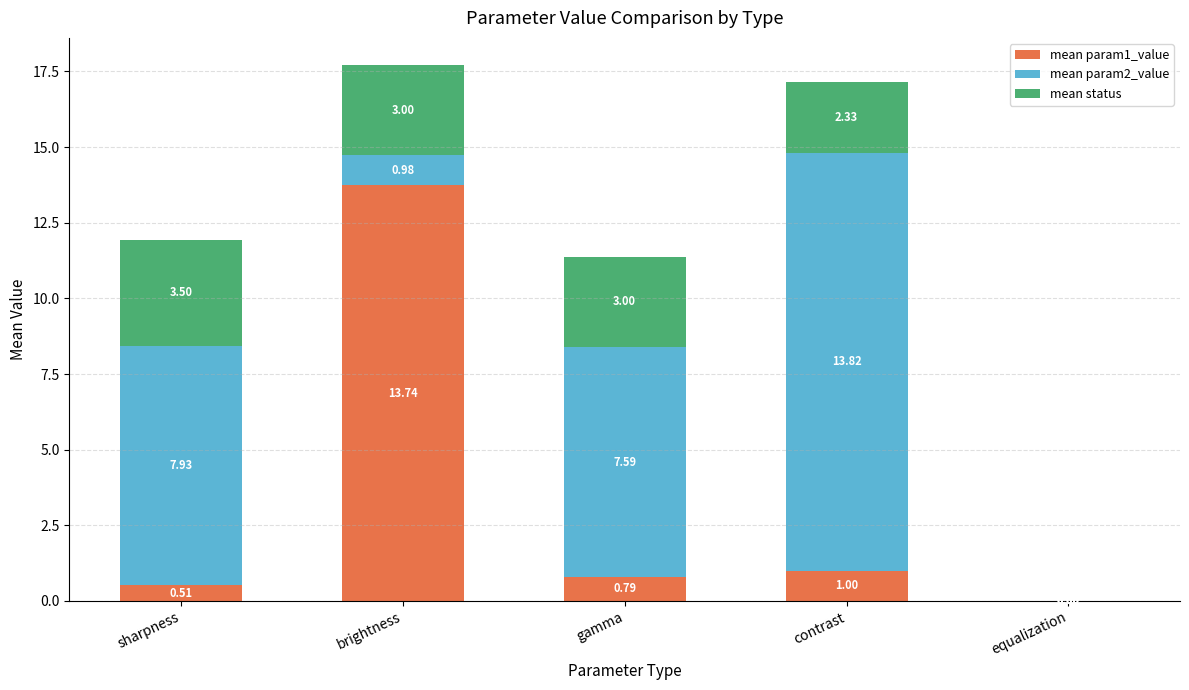

Does the chart contain stacked bars?

Yes